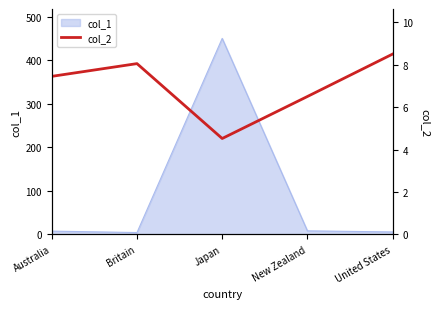

At which category does the chart reach its minimum across all series?

Japan